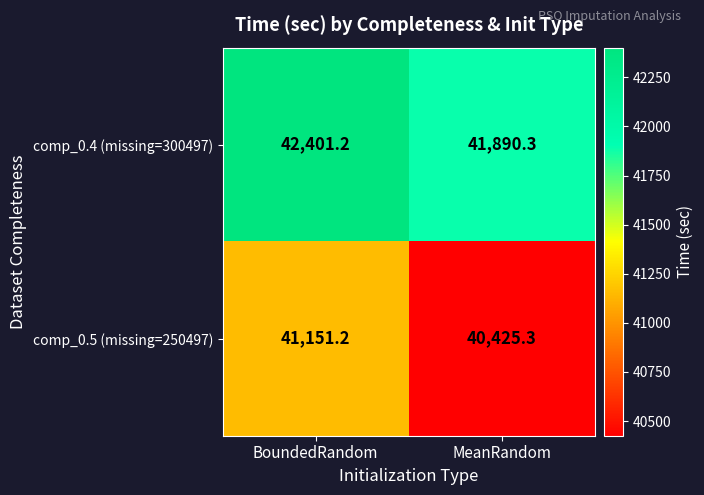

Reading right to left, extract all data points from this chart.

comp_0.4 (missing=300497): MeanRandom=41890.3	BoundedRandom=42401.2
comp_0.5 (missing=250497): MeanRandom=40425.3	BoundedRandom=41151.2